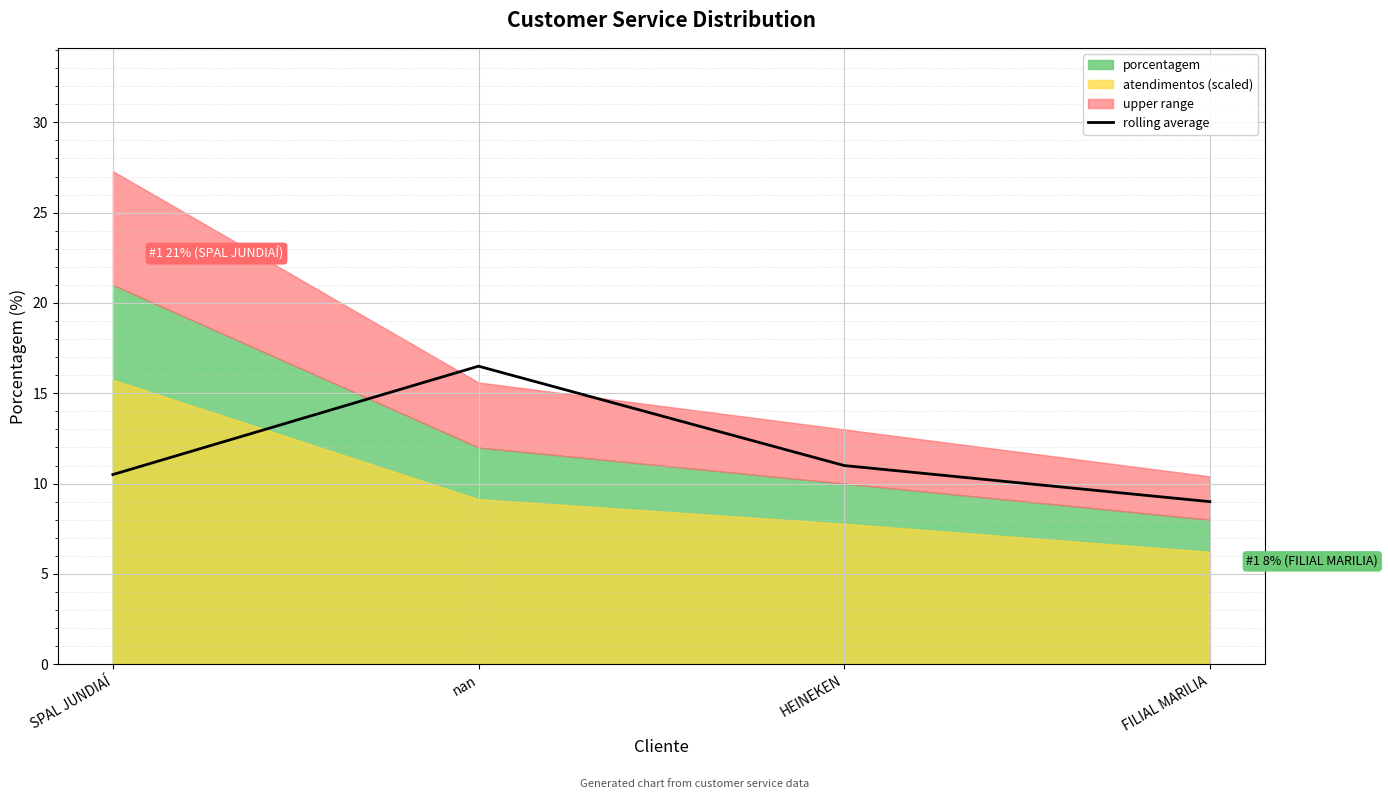

What is the value of the 2nd point from the left?

16.5